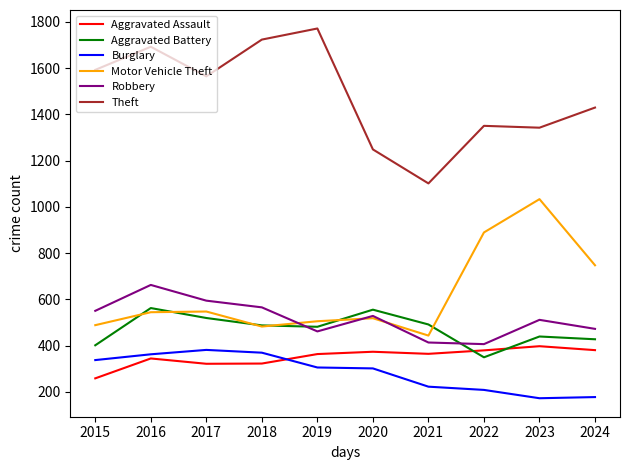

How many distinct data groups are displayed?

6